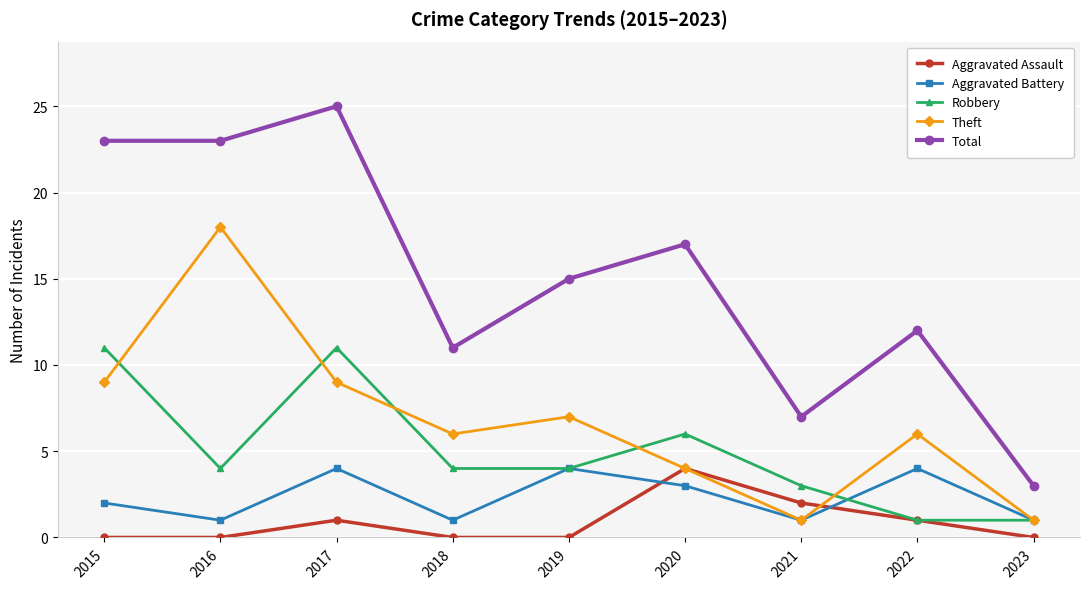

What is the value of the Robbery point at the 2nd from the left?

4